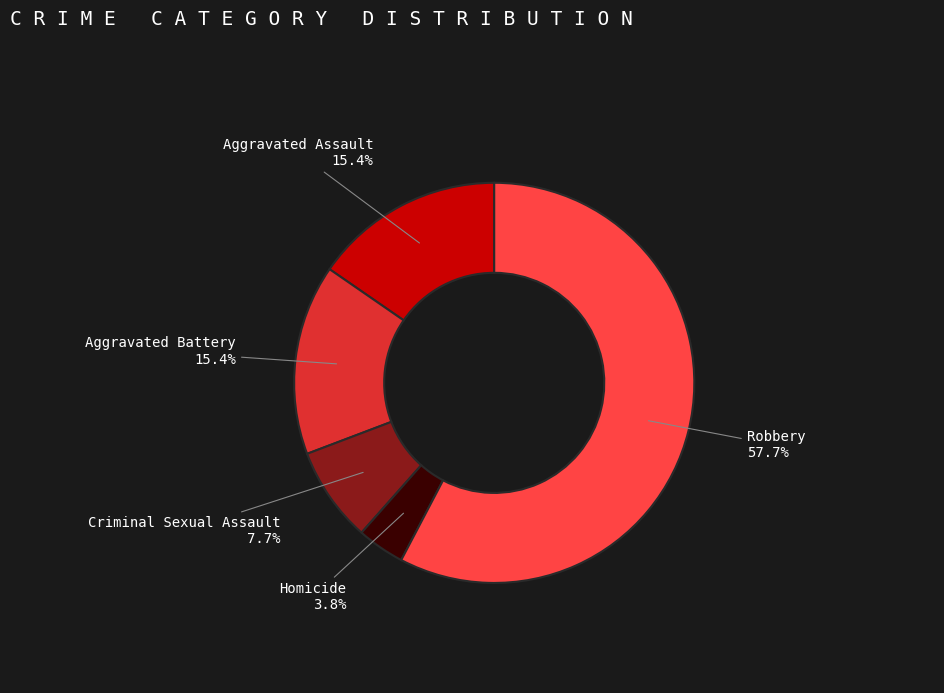

Is there a majority slice in this chart?

Yes